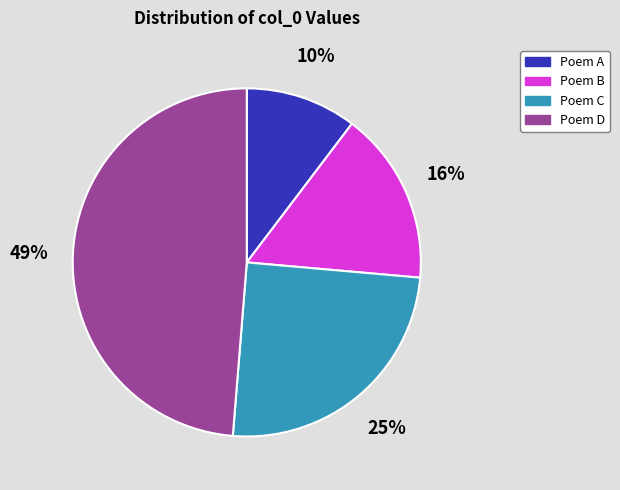

What percentage is the Poem A slice, to the nearest percent?

10%